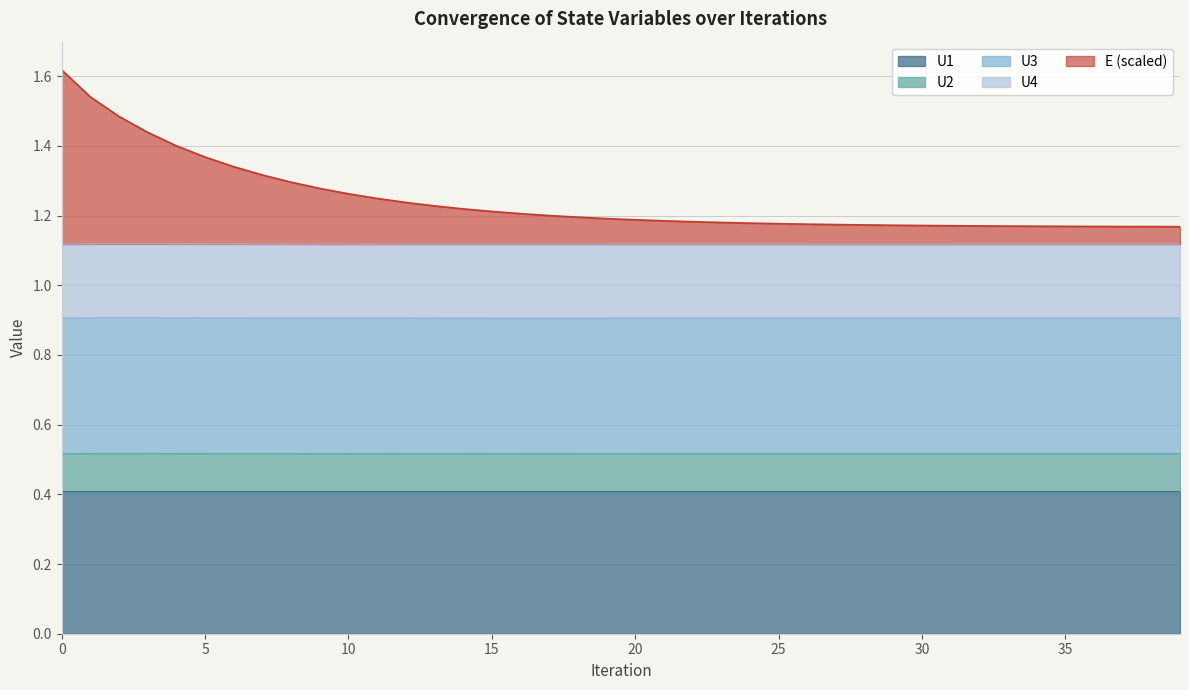

What are all the series names shown in the legend?

U1, U2, U3, U4, E (scaled)